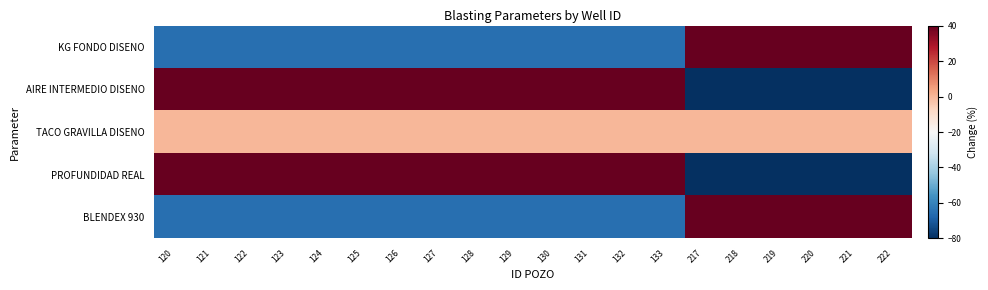

Which series has the largest total across all categories?

PROFUNDIDAD REAL